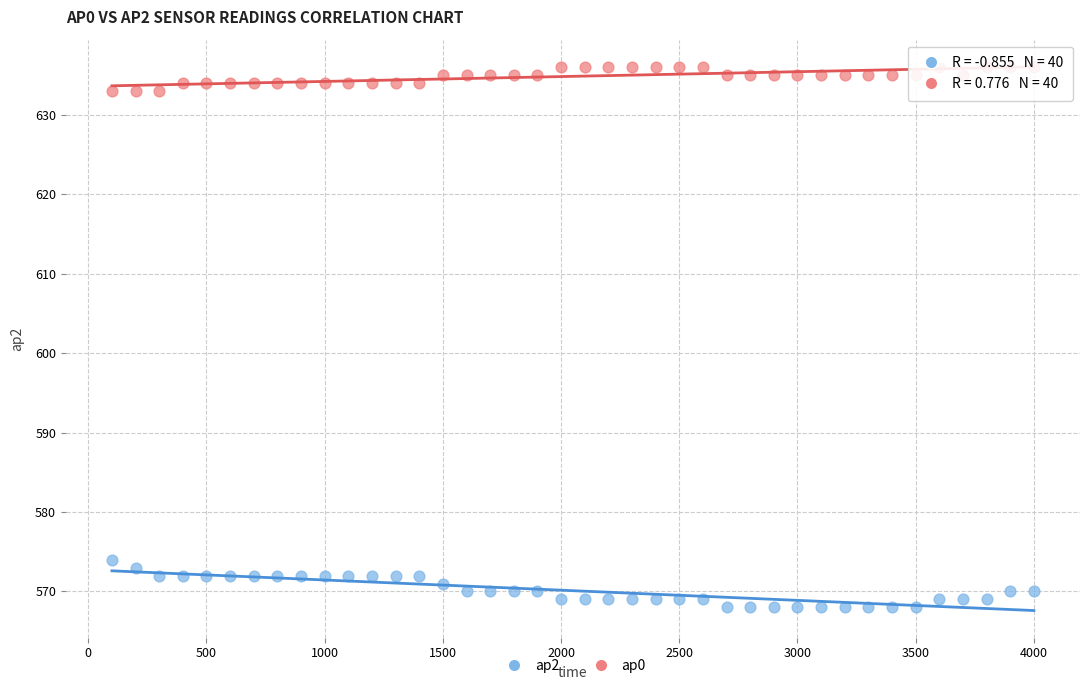

Which series reaches the minimum Y coordinate?

ap2